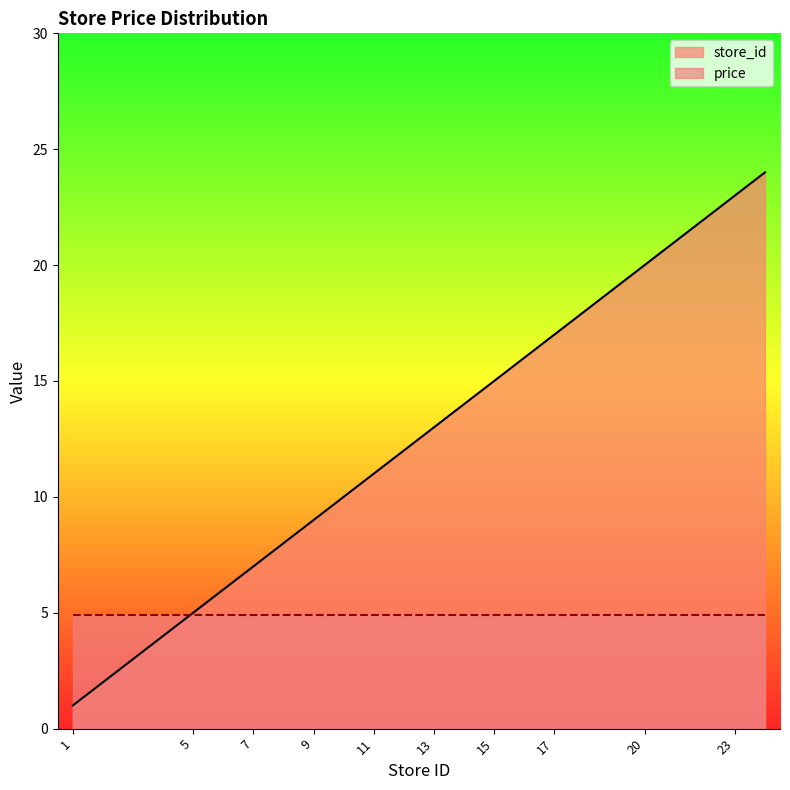

The chart shows a value of 23 at 23. True or false?

True